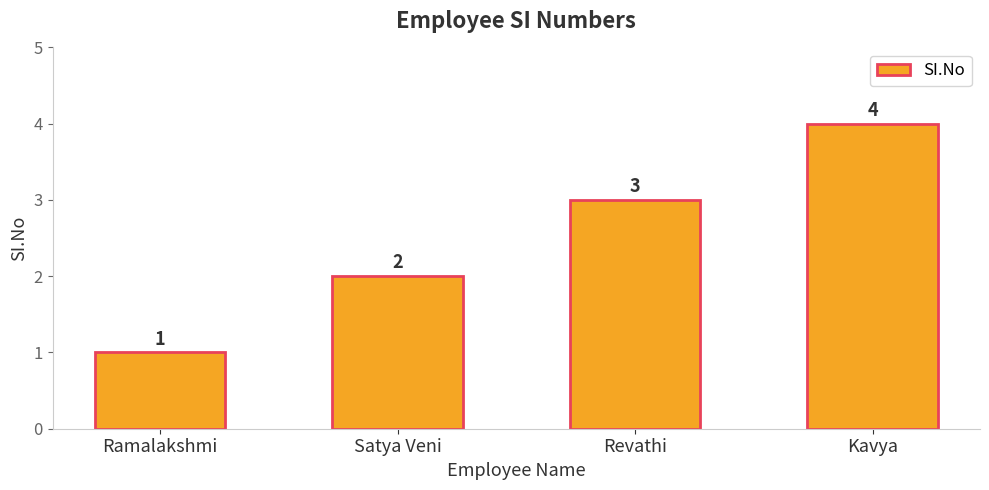

Read the value at Ramalakshmi.

1